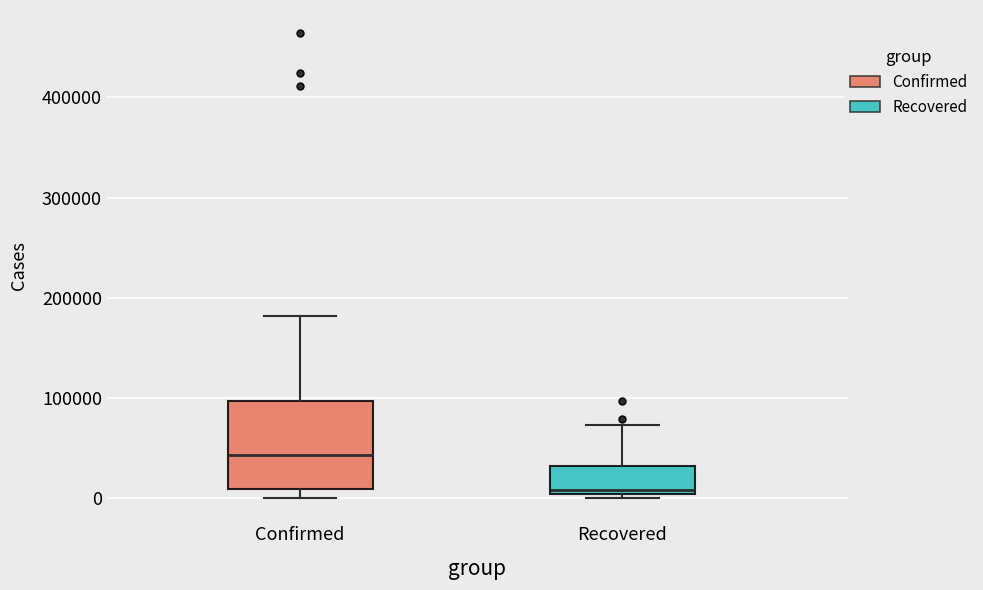

Comparing the boxes themselves (not the whiskers), which one is the tallest?

Confirmed